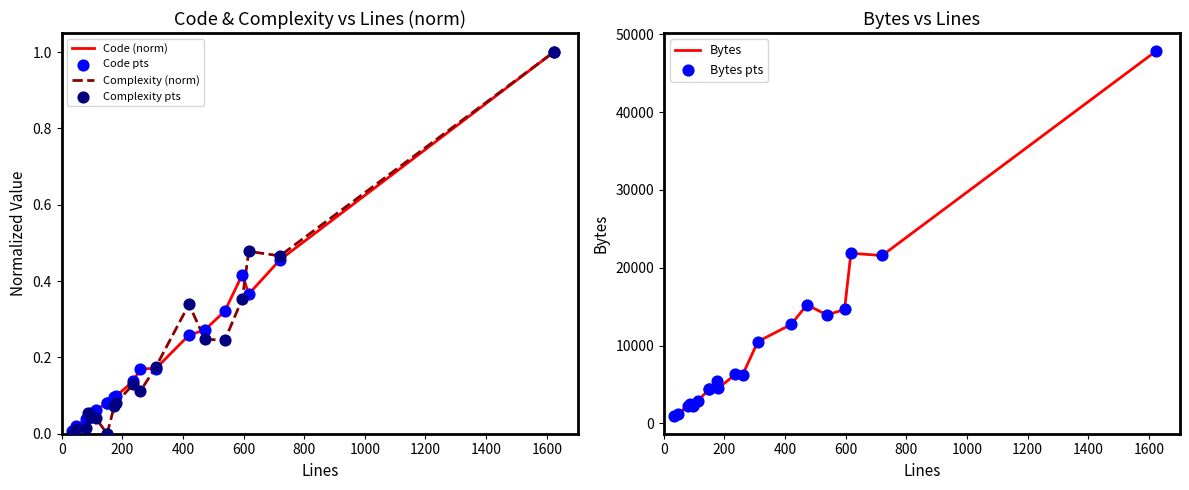

Which series contains the lowest Y value?

Complexity (norm)